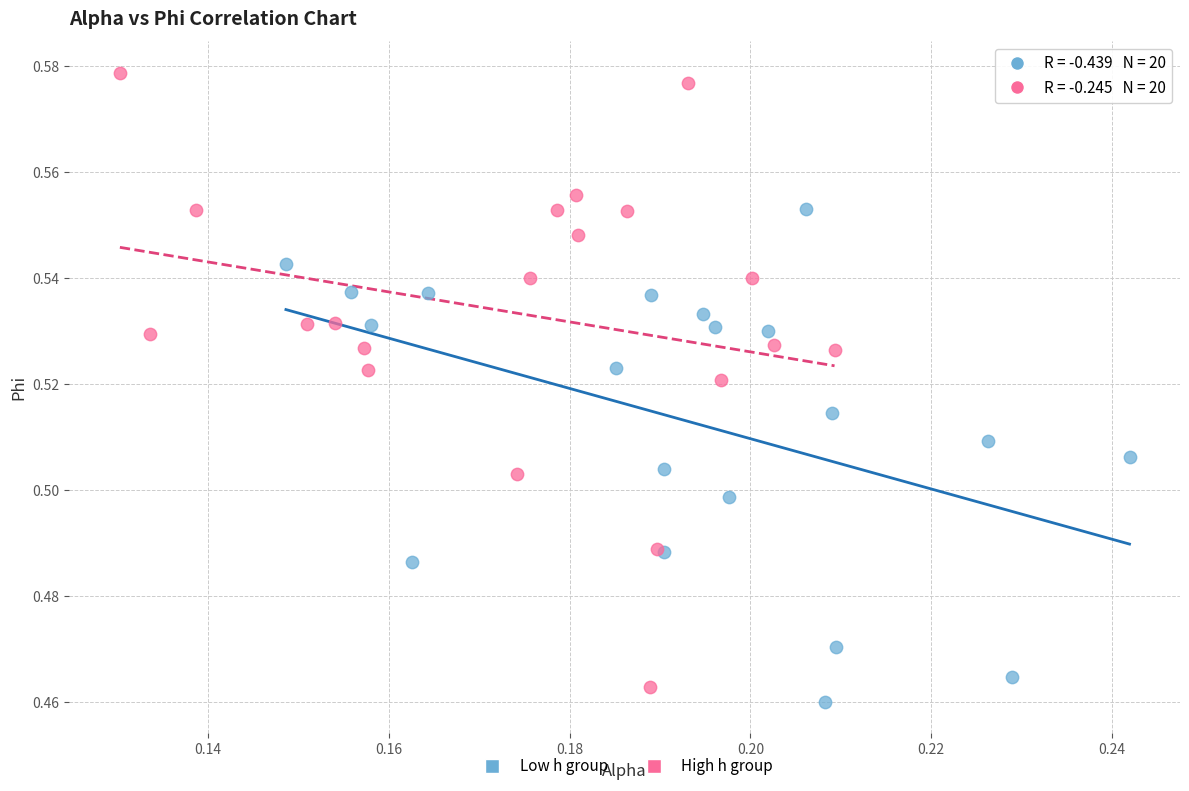

Which series has the largest Y range (max minus min)?

High h group